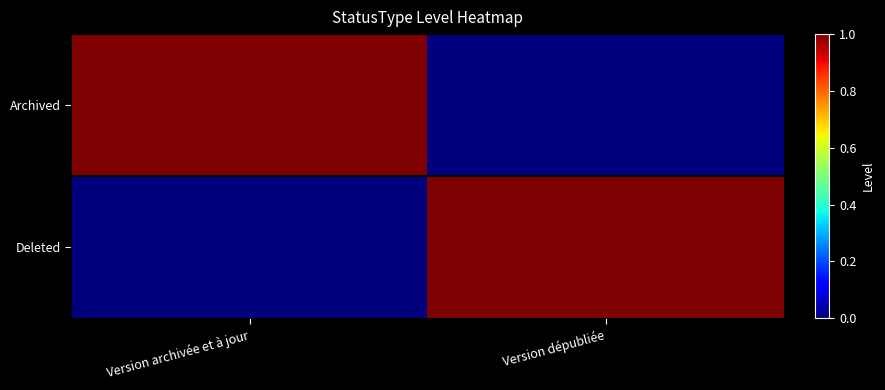

What is the sum of the Deleted values at Version archivée et à jour and Version dépubliée?

1